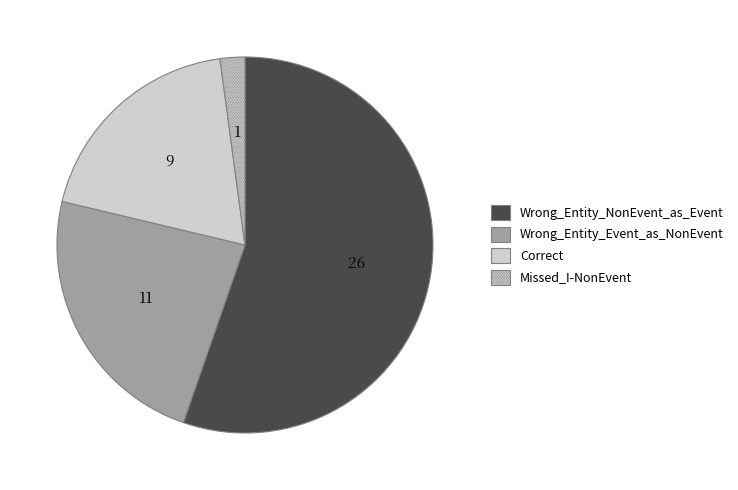

Do Correct and Wrong_Entity_NonEvent_as_Event together represent more than half of the pie?

Yes